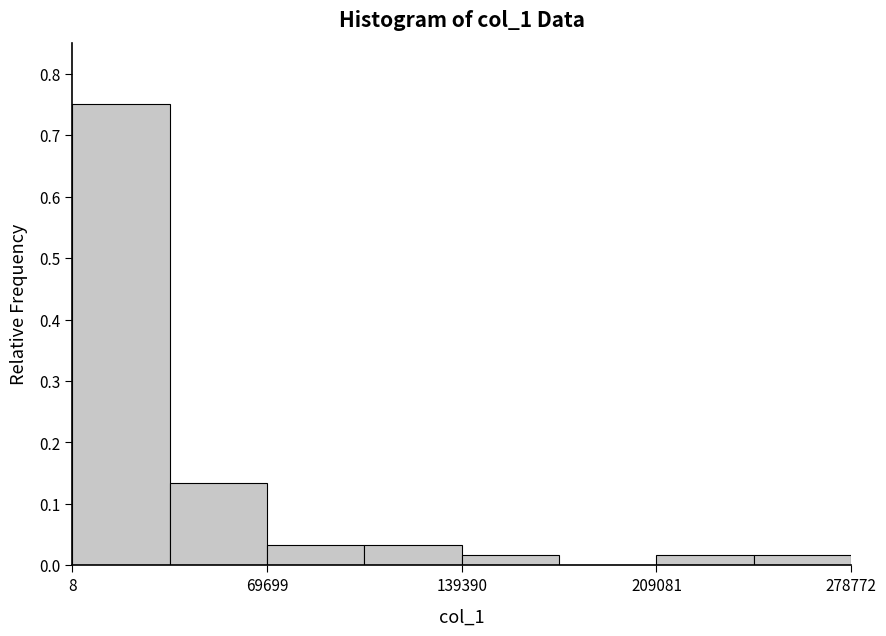

Around what value on the x-axis is the tallest bar? Give the approximate position of its centre, as read against the axis.

20000